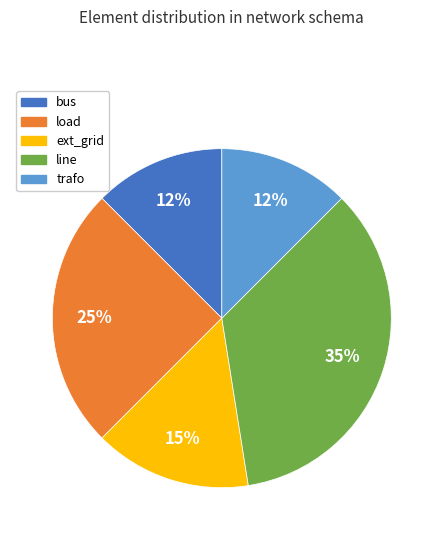

Is the sum of load and bus greater than half?

No